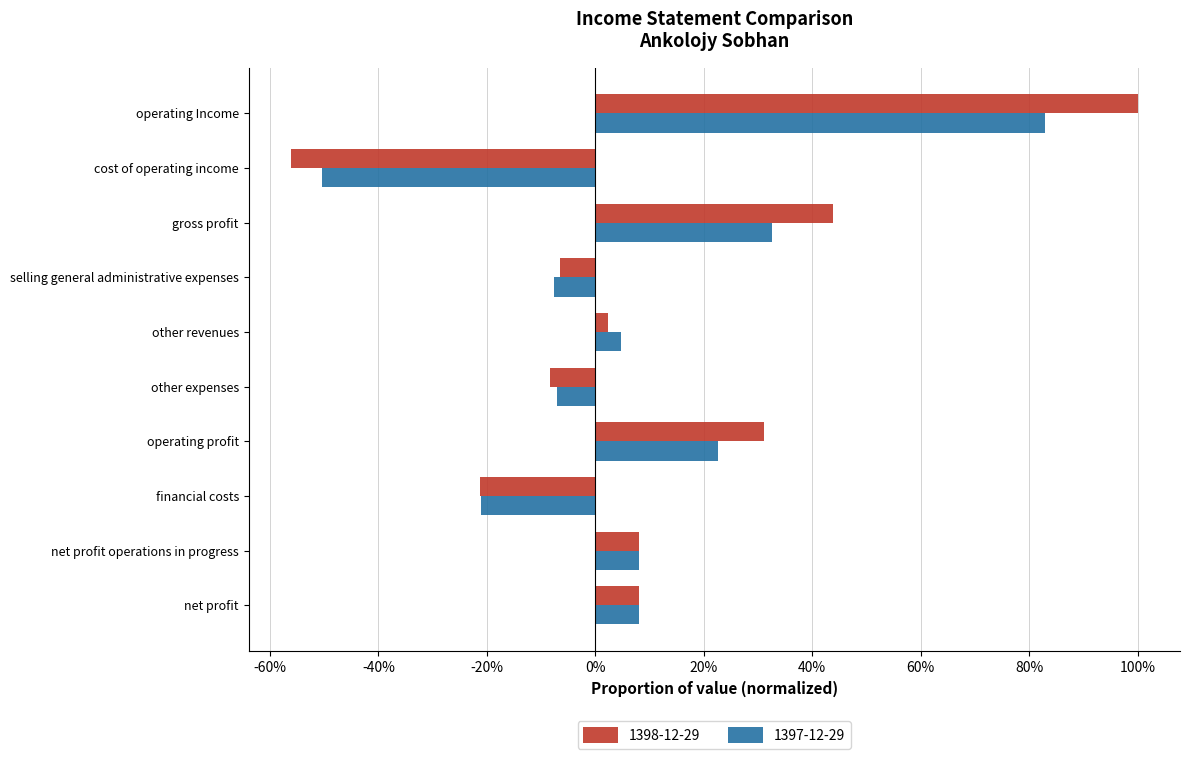

At which category is the sum across all series the highest?

operating Income